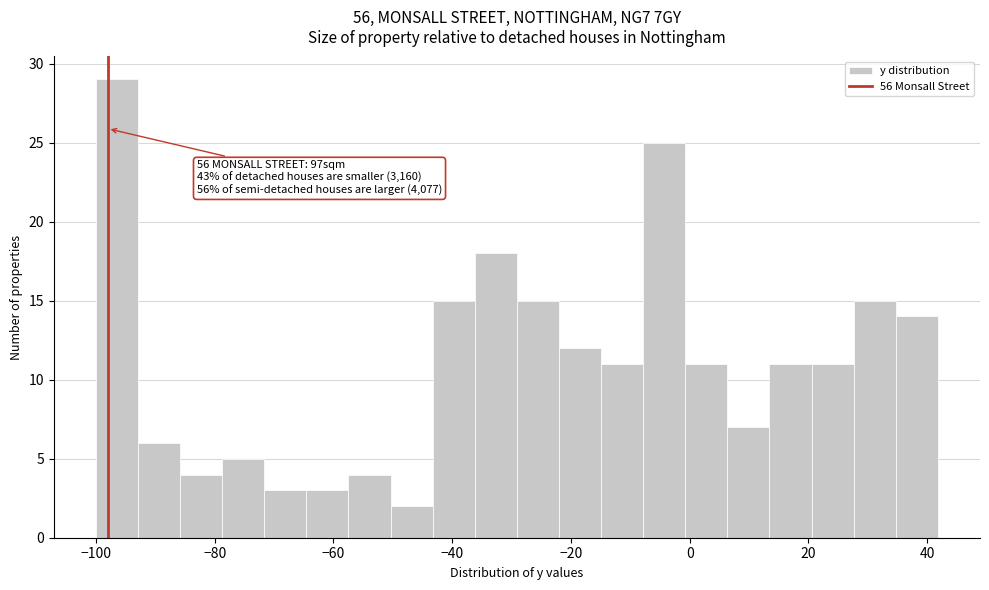

Read against the x-axis, roughly where is the centre of the tallest bar?

-96